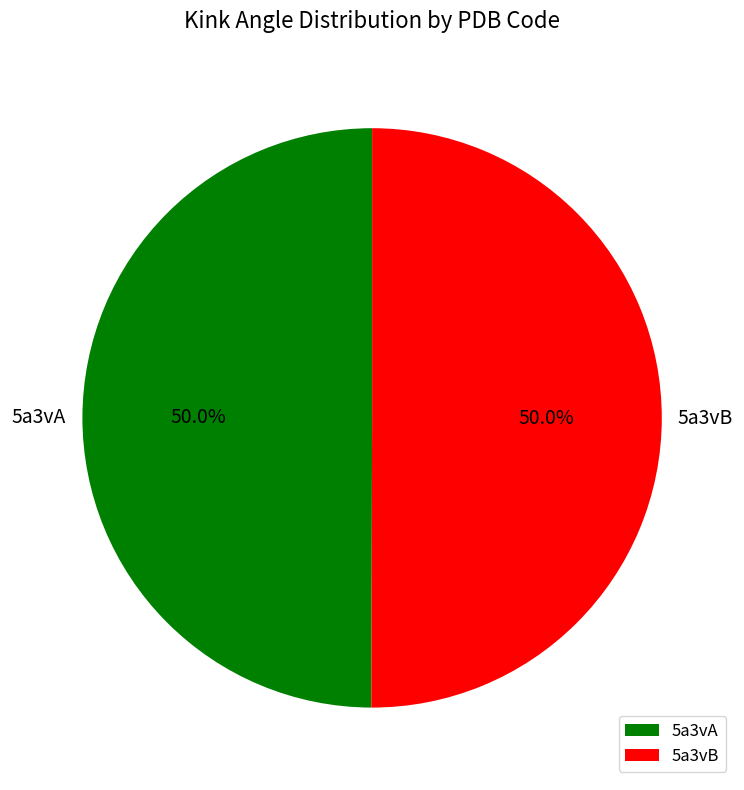

Is the sum of 5a3vA and 5a3vB greater than half?

Yes